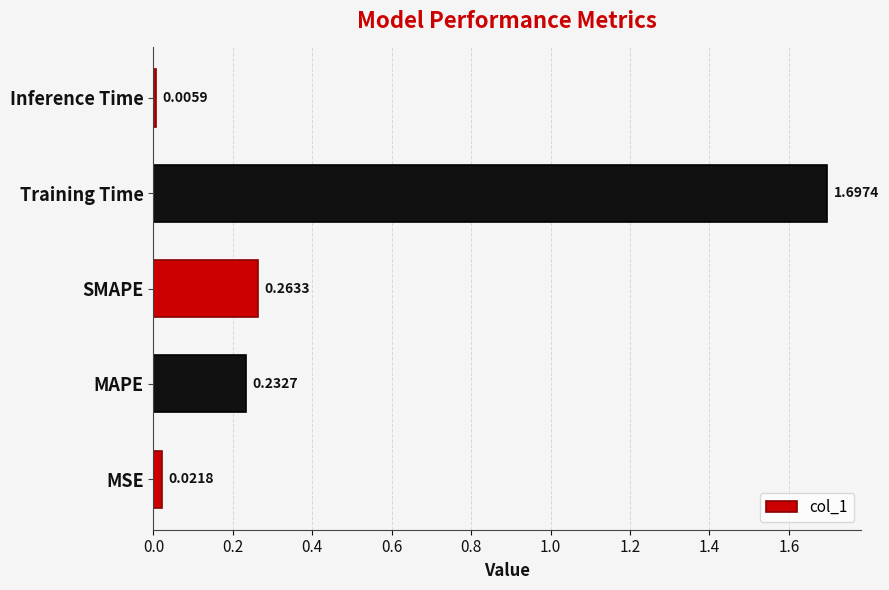

At which label is the value closest to 0?

Inference Time